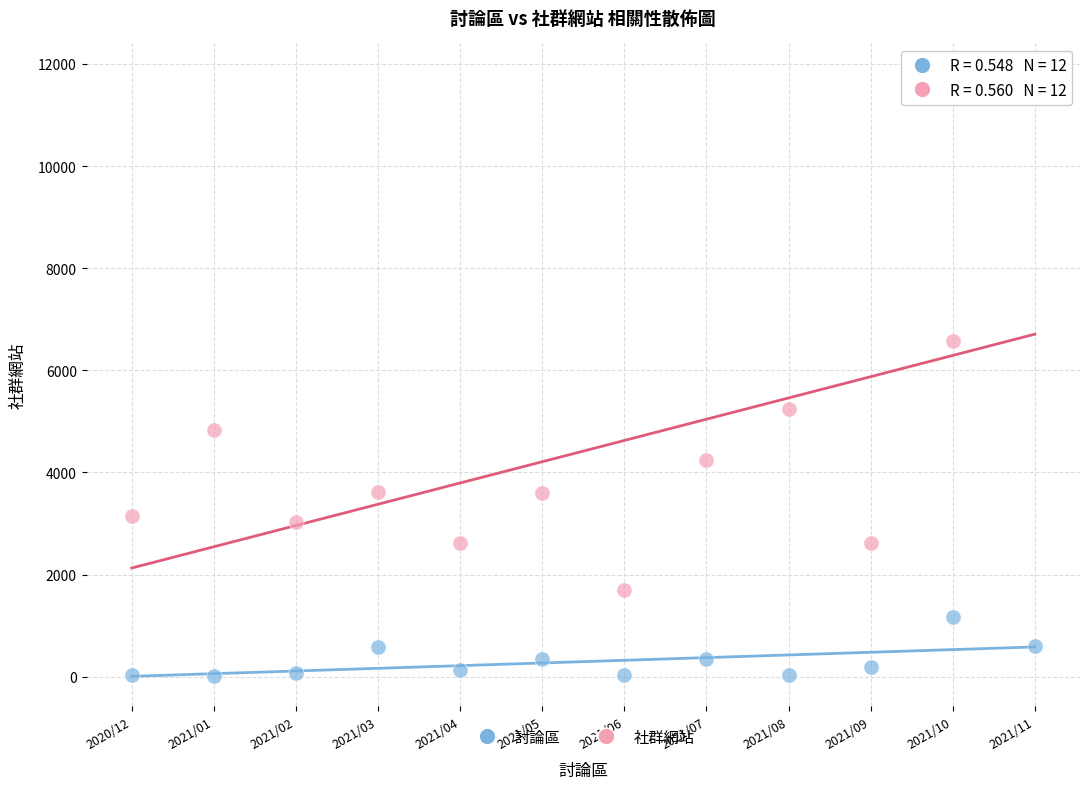

In the 社群網站 series, what Y value is closest to 6751?

6567